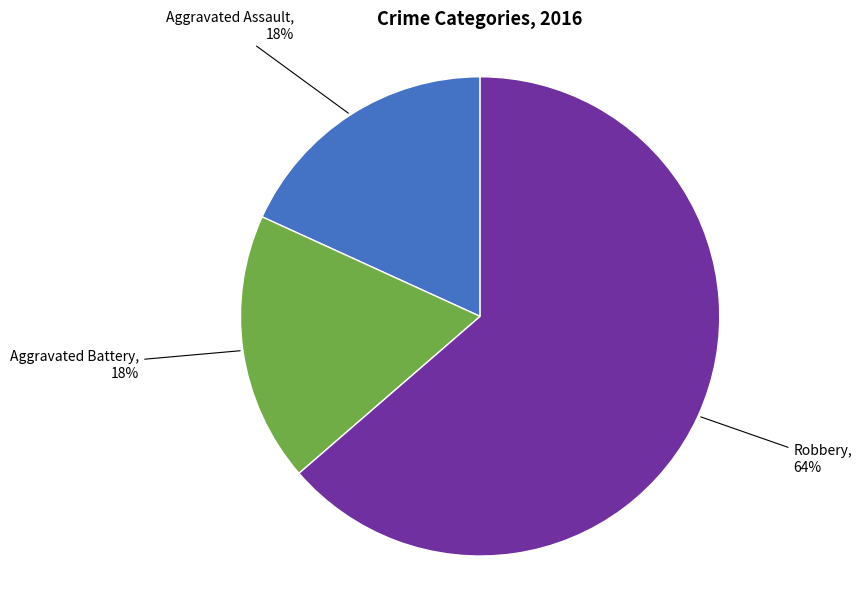

To the nearest percent, what is the average slice percentage?

33%